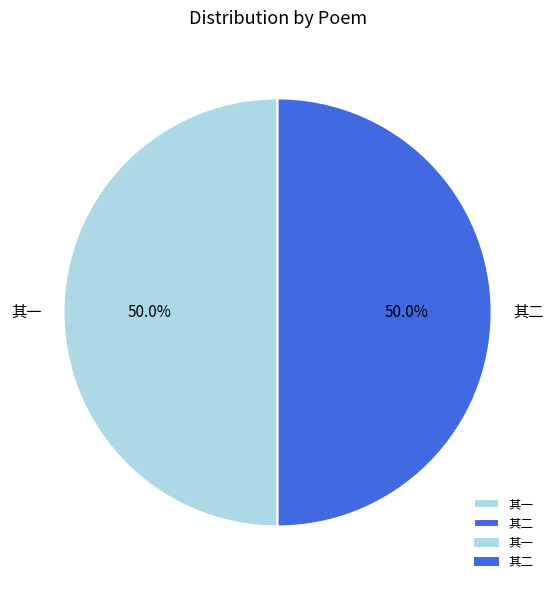

How many slices are in this pie chart?

2